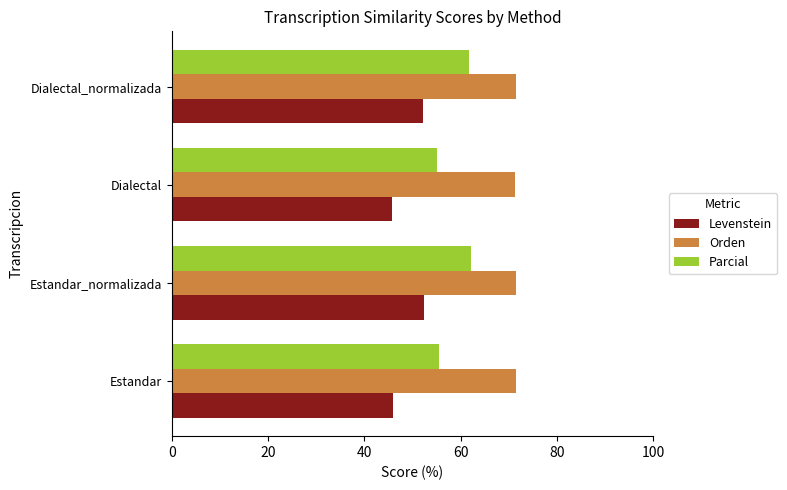

The value of Parcial at Dialectal is 27.8. True or false?

False